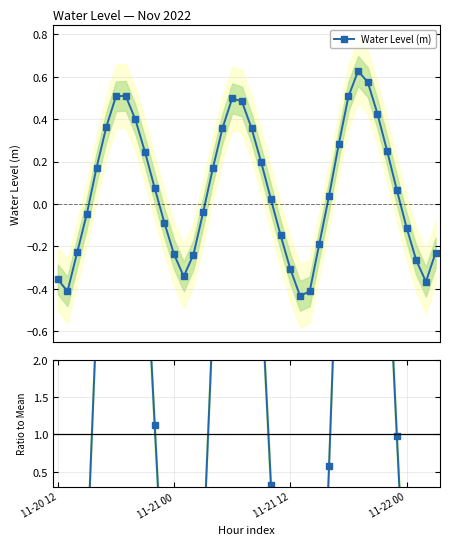

What is the greatest value displayed?

9.4